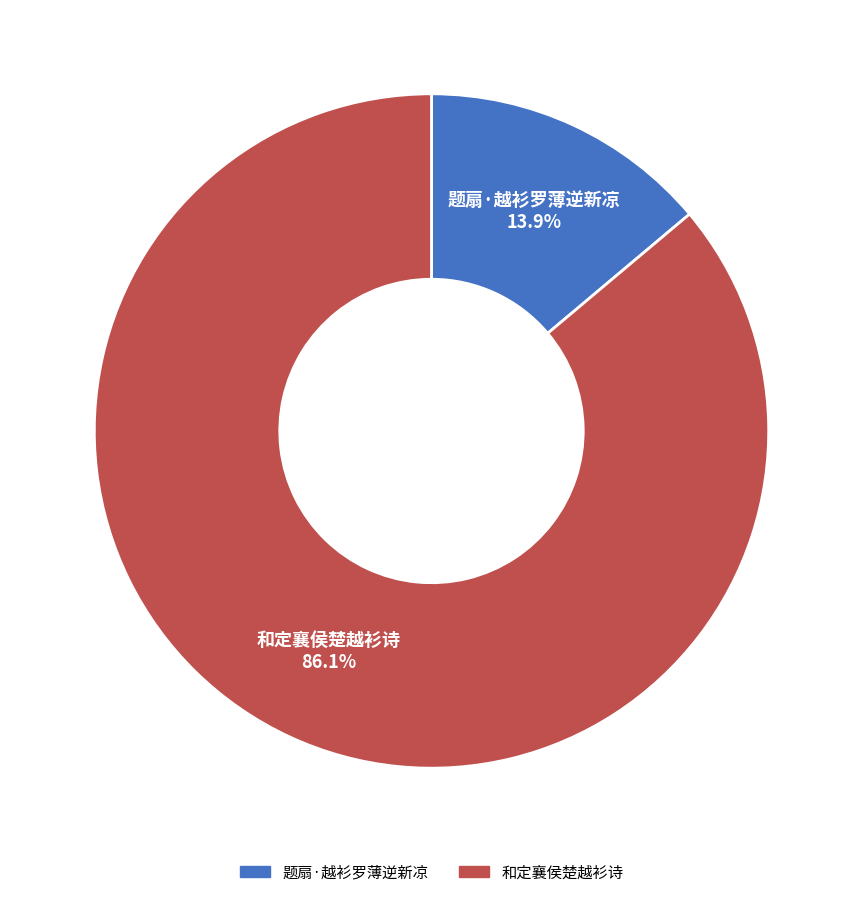

Do 和定襄侯楚越衫诗 and 题扇·越衫罗薄逆新凉 together represent more than half of the pie?

Yes